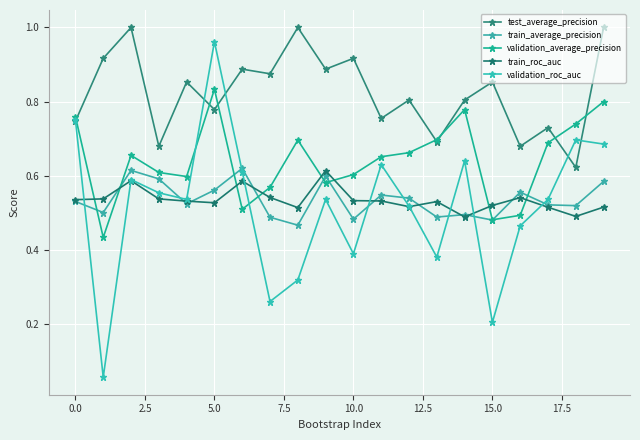

Which series has the largest range (max minus min)?

validation_roc_auc